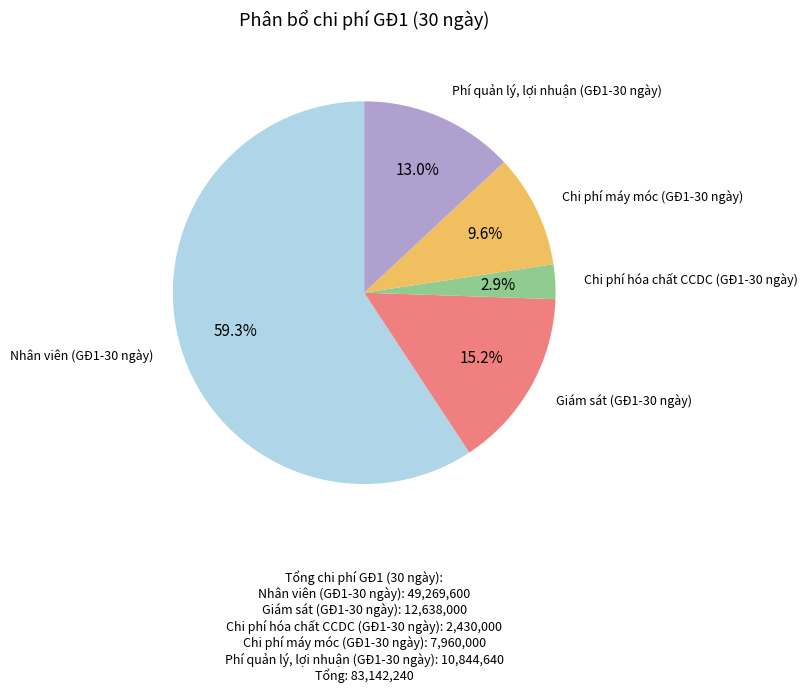

Is there a majority slice in this chart?

Yes